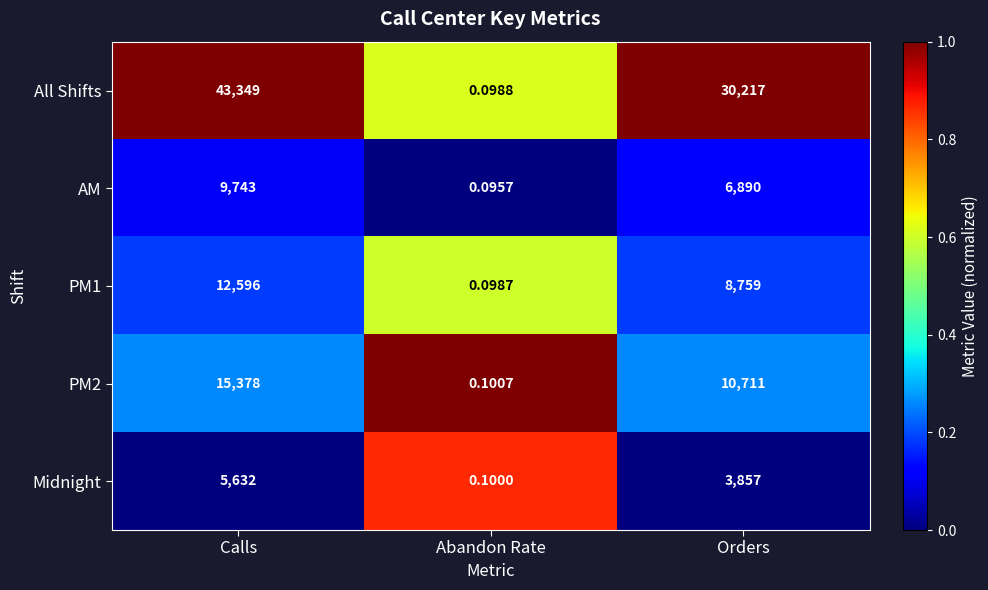

Which label corresponds to the largest value in the chart?

Calls